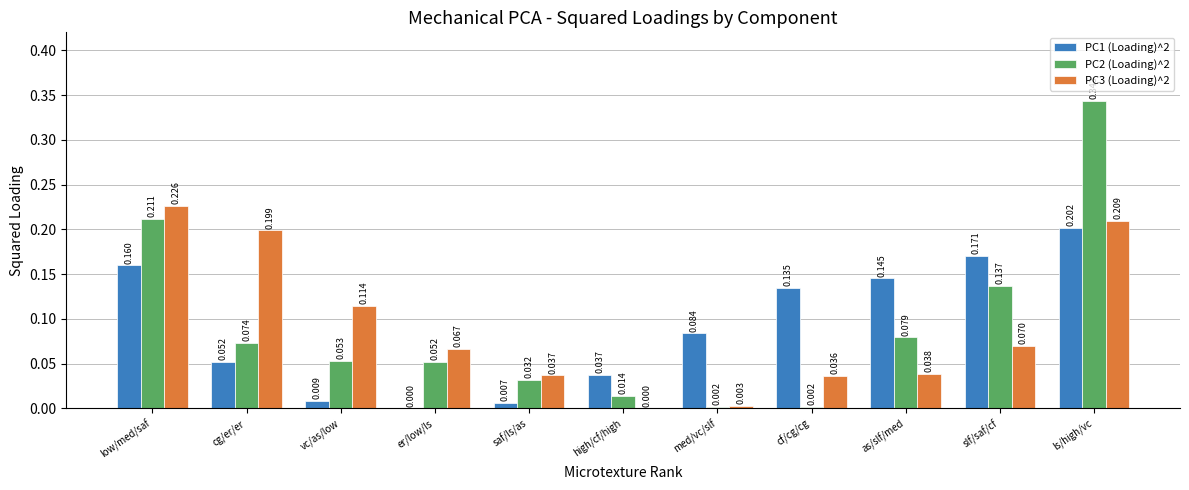

At which category does the chart reach its peak across all series?

ls/high/vc